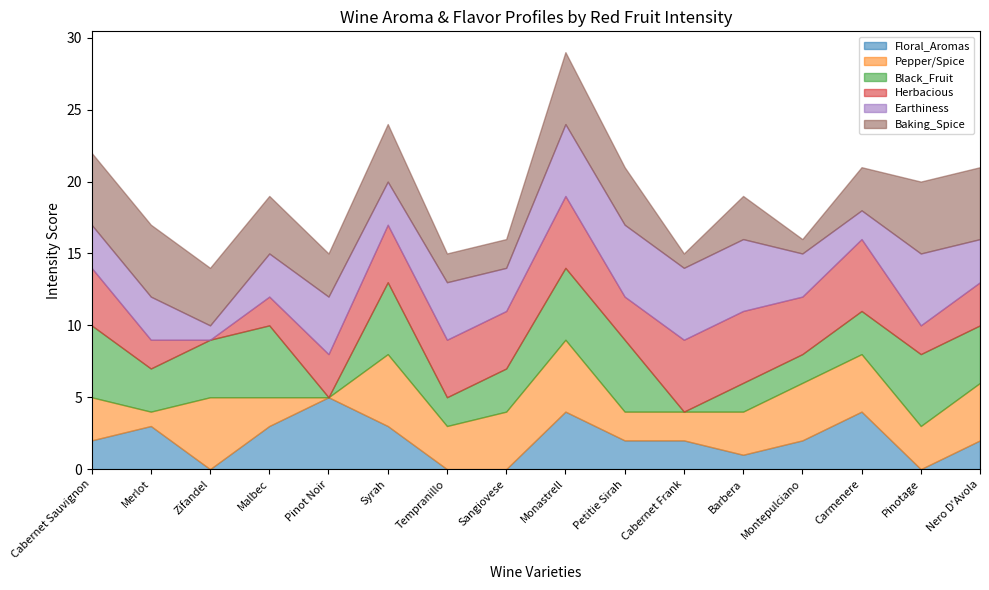

Which category has the highest value across all series?

Pinot Noir